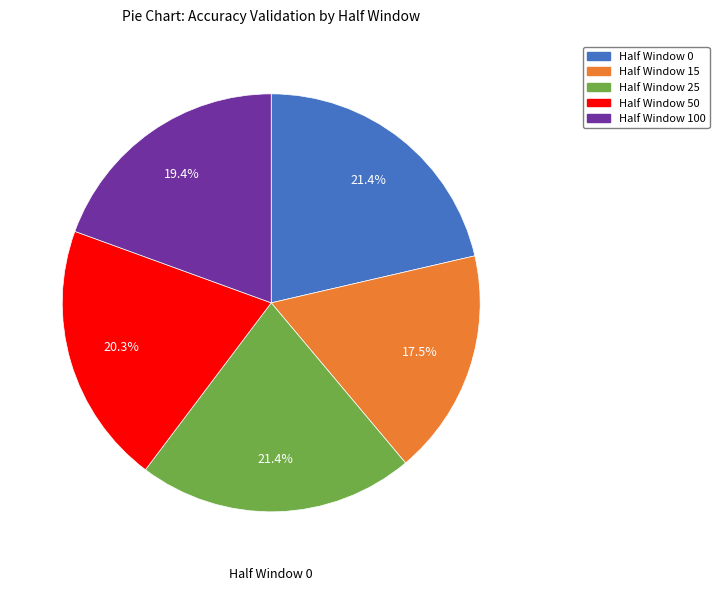

Count the number of slices in the pie.

5